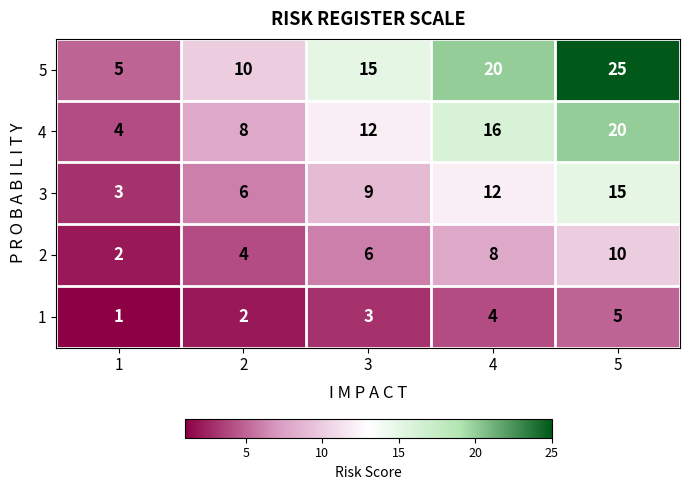

At 1, list the series in order from smallest to largest.

1, 2, 3, 4, 5